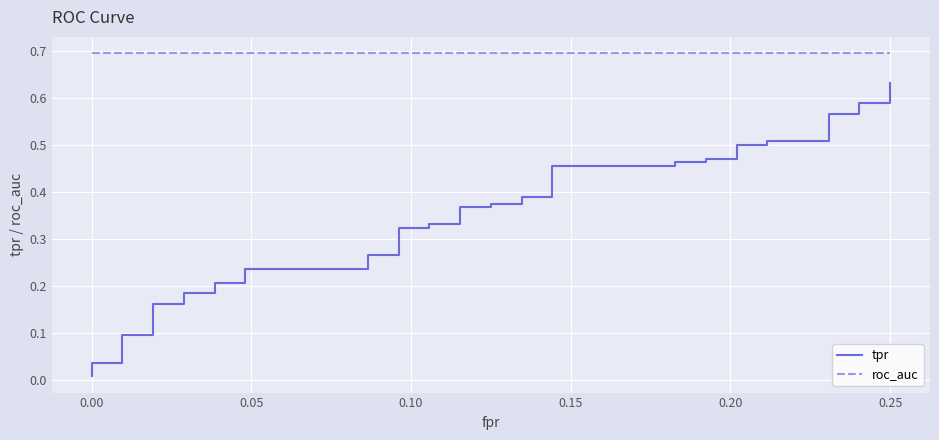

How many lines are shown in the chart?

2